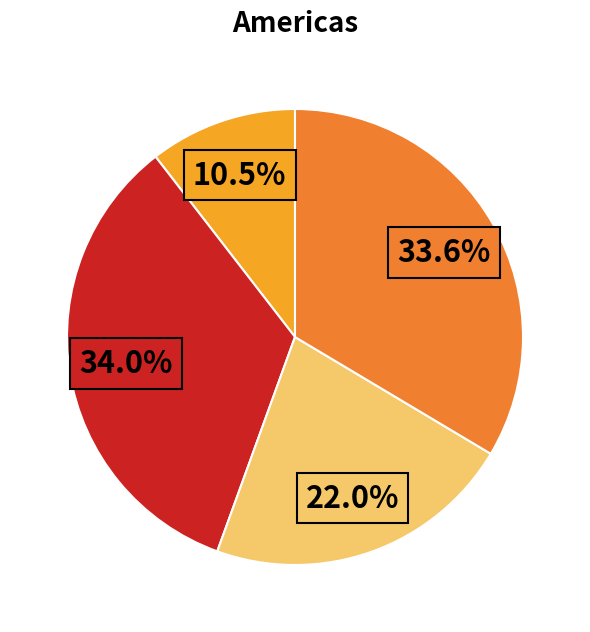

Is there a majority slice in this chart?

No